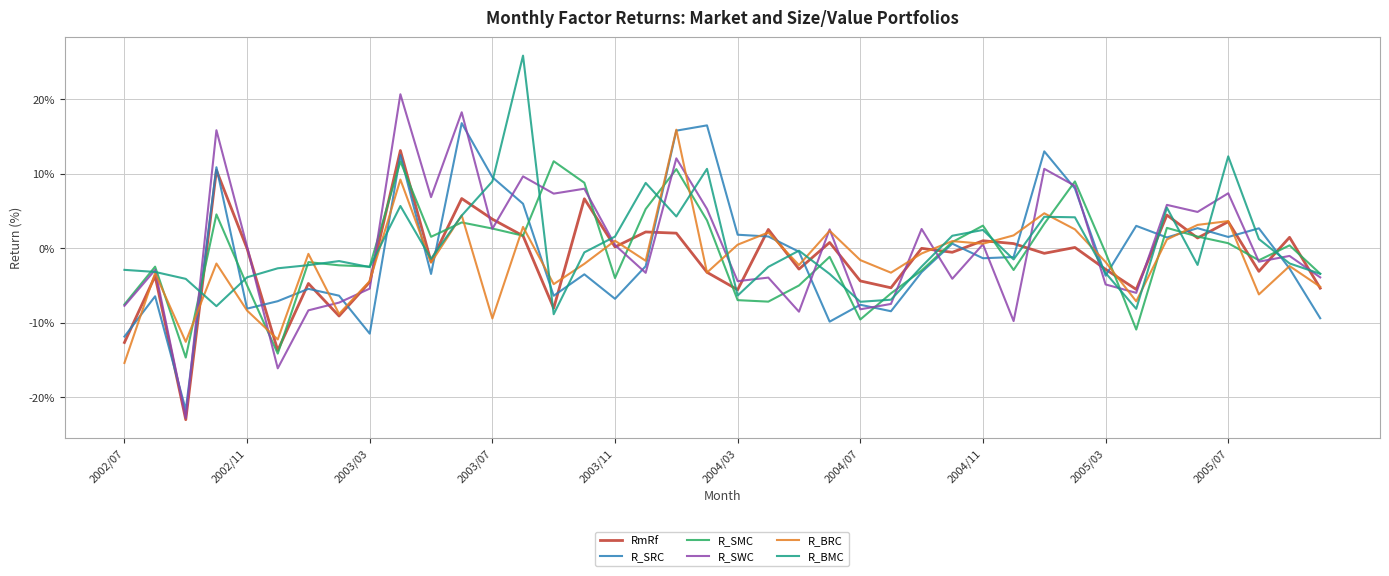

What is the maximum value for R_SMC?

11.7